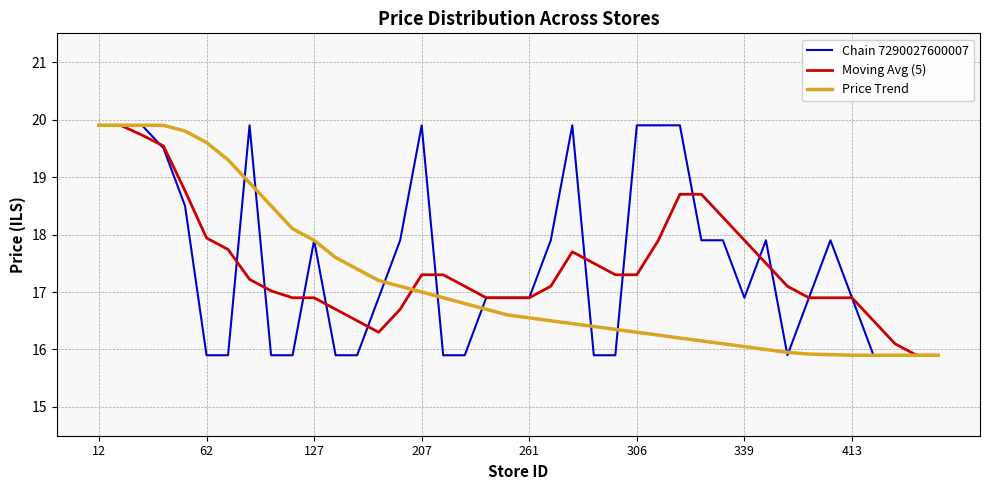

What is the greatest value displayed?

19.9